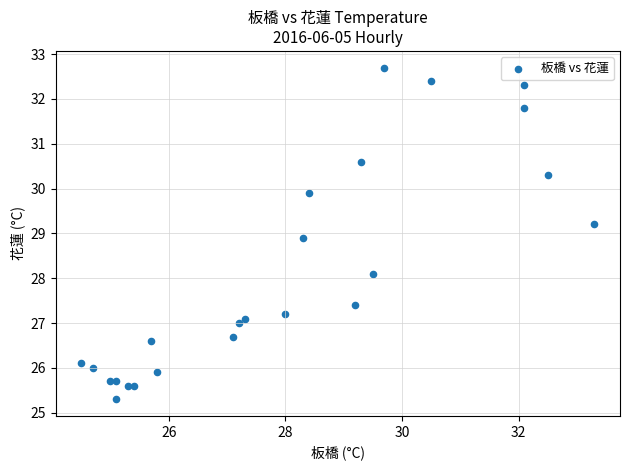

What is the range of Y values (max minus min)?

7.4